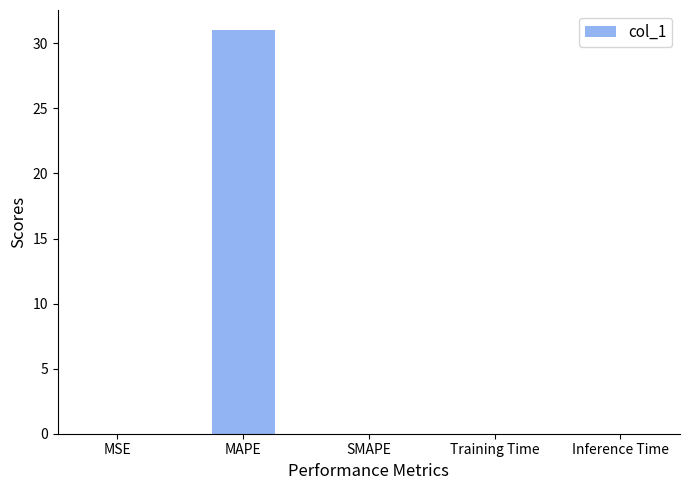

True or false: the data shows 0.0 at MSE.

True